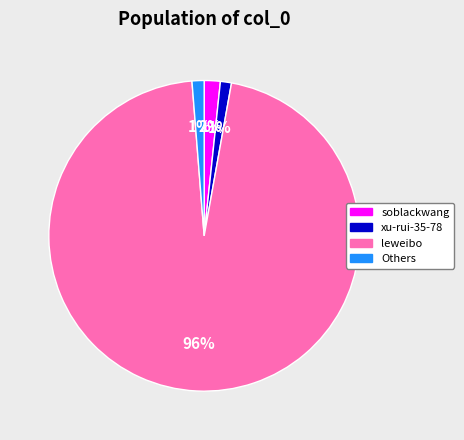

Is the sum of soblackwang and Others greater than half?

No